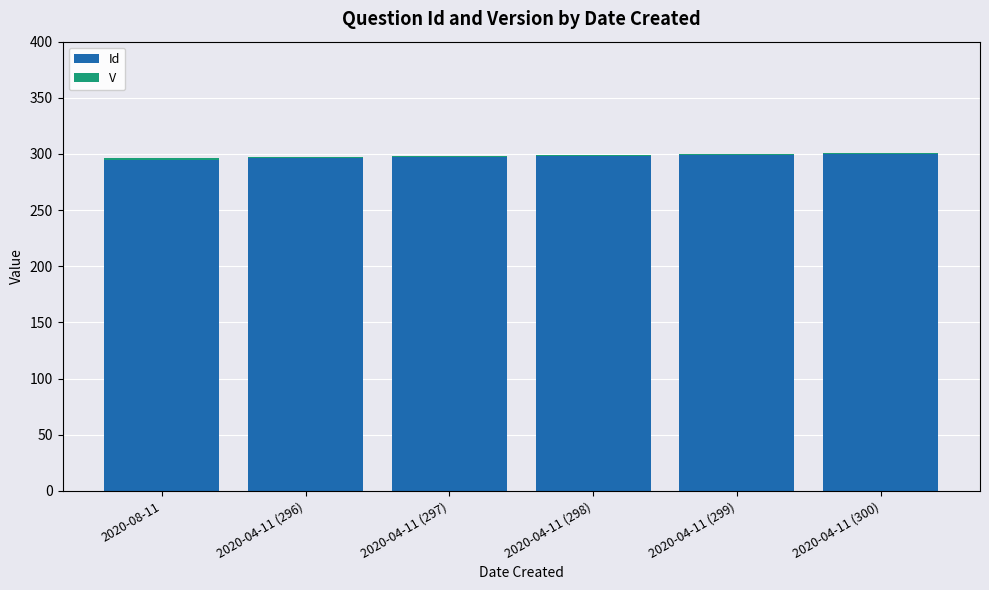

What is the maximum value for Id?

300